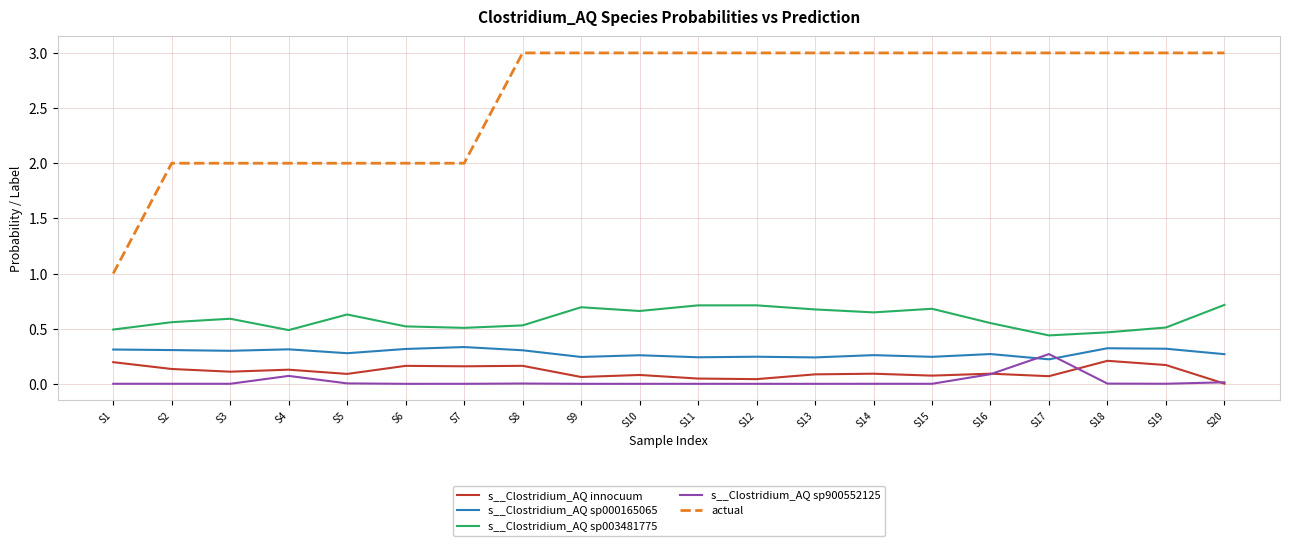

List the series in order of their peak value, highest first.

actual, s__Clostridium_AQ sp003481775, s__Clostridium_AQ sp000165065, s__Clostridium_AQ sp900552125, s__Clostridium_AQ innocuum